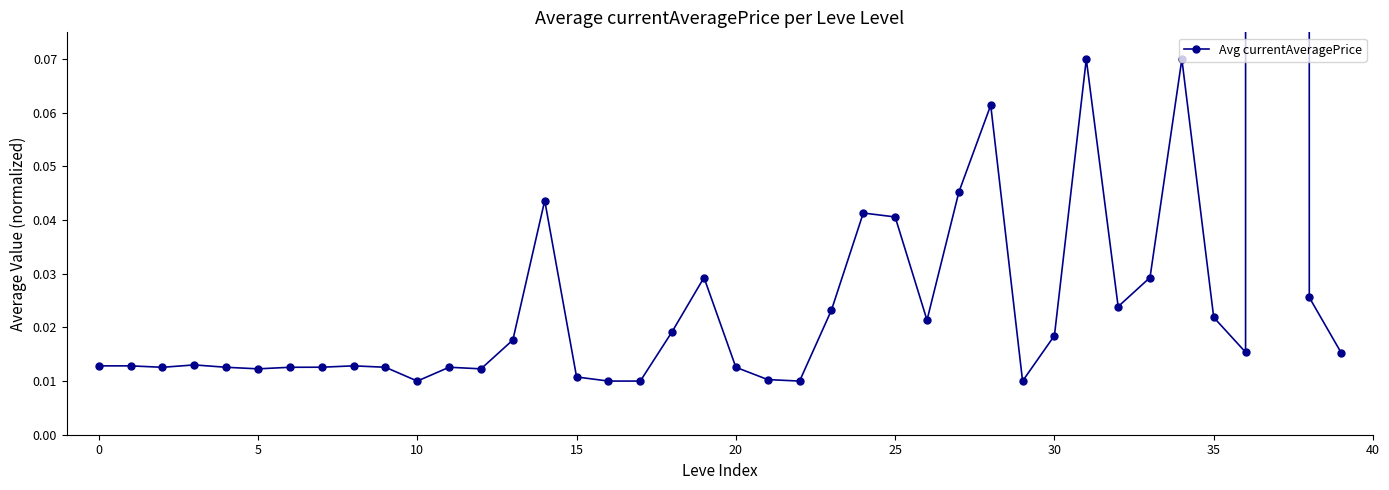

Count the number of data series in this chart.

1